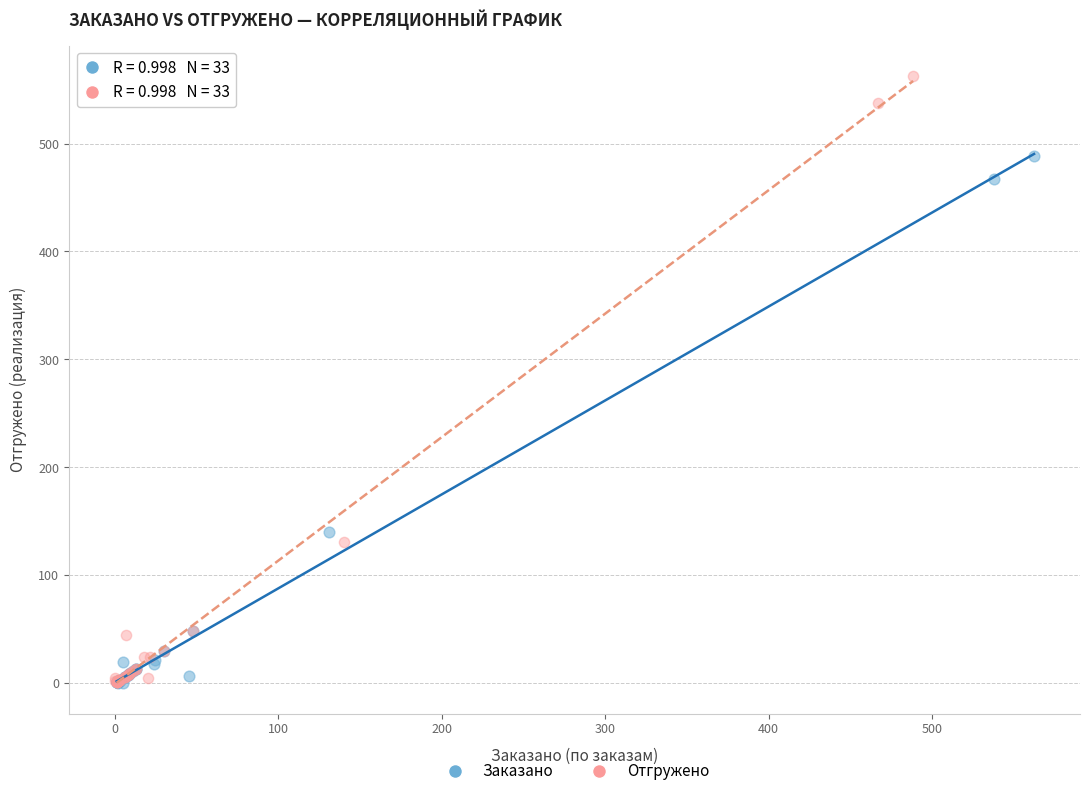

Which series contains the highest Y value?

Отгружено